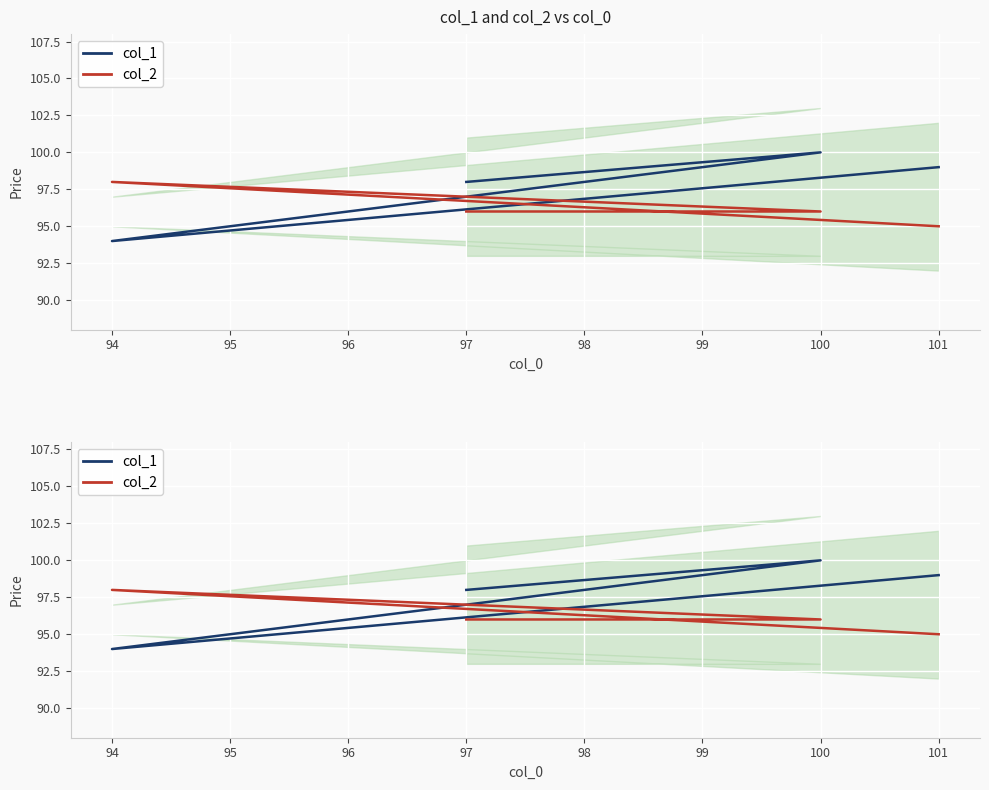

What is the difference between the highest and lowest values at 100?

4